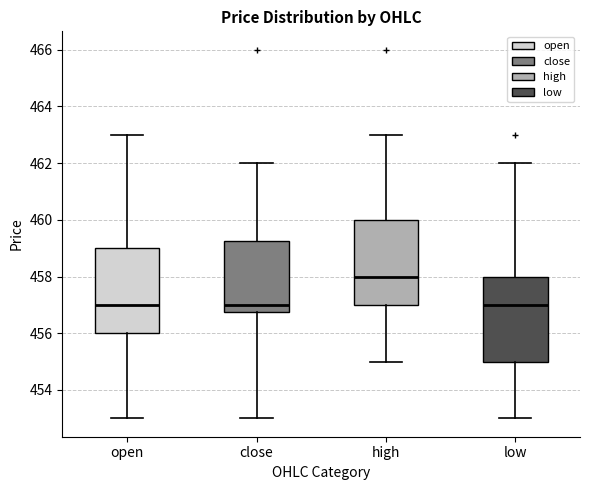

Which box's median line is the highest?

high